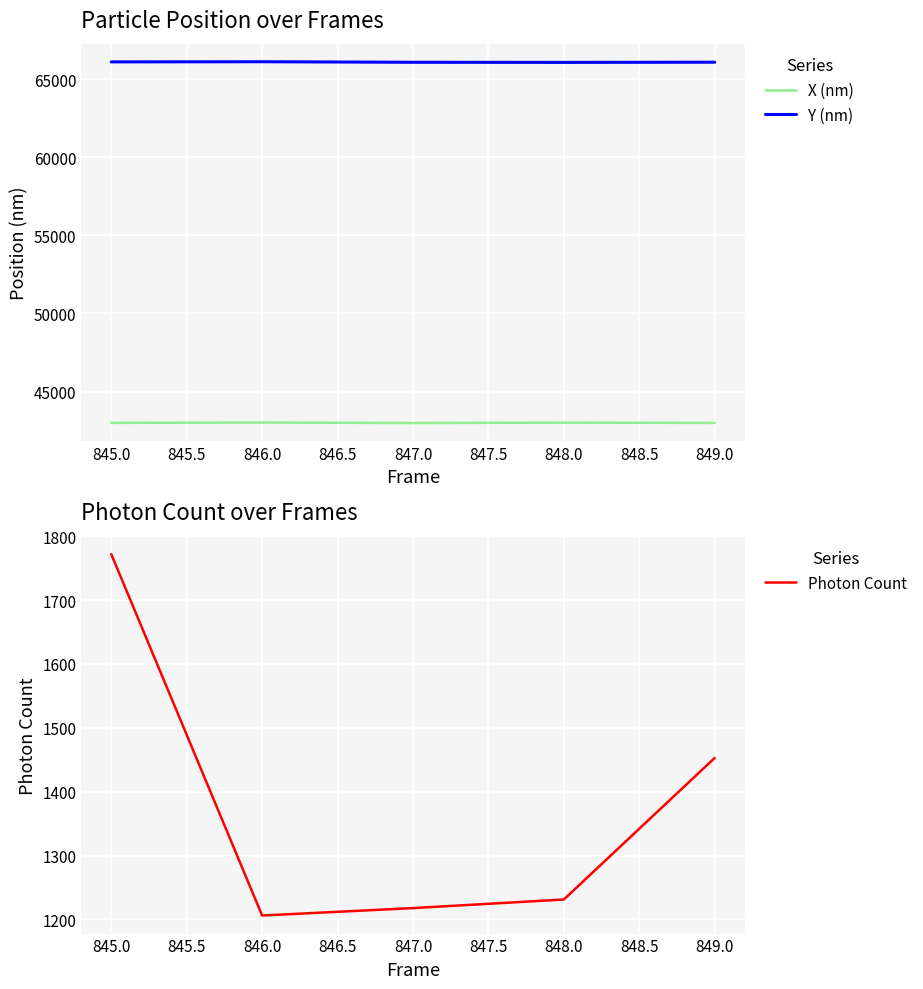

True or false: Photon Count and Y (nm) cross at least once.

False